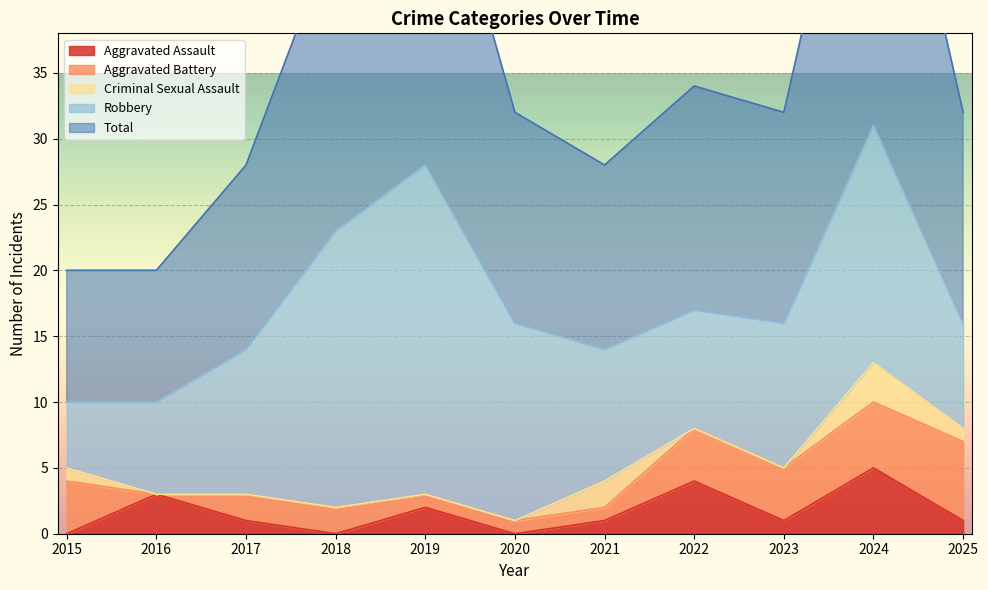

What is the greatest value displayed?

31